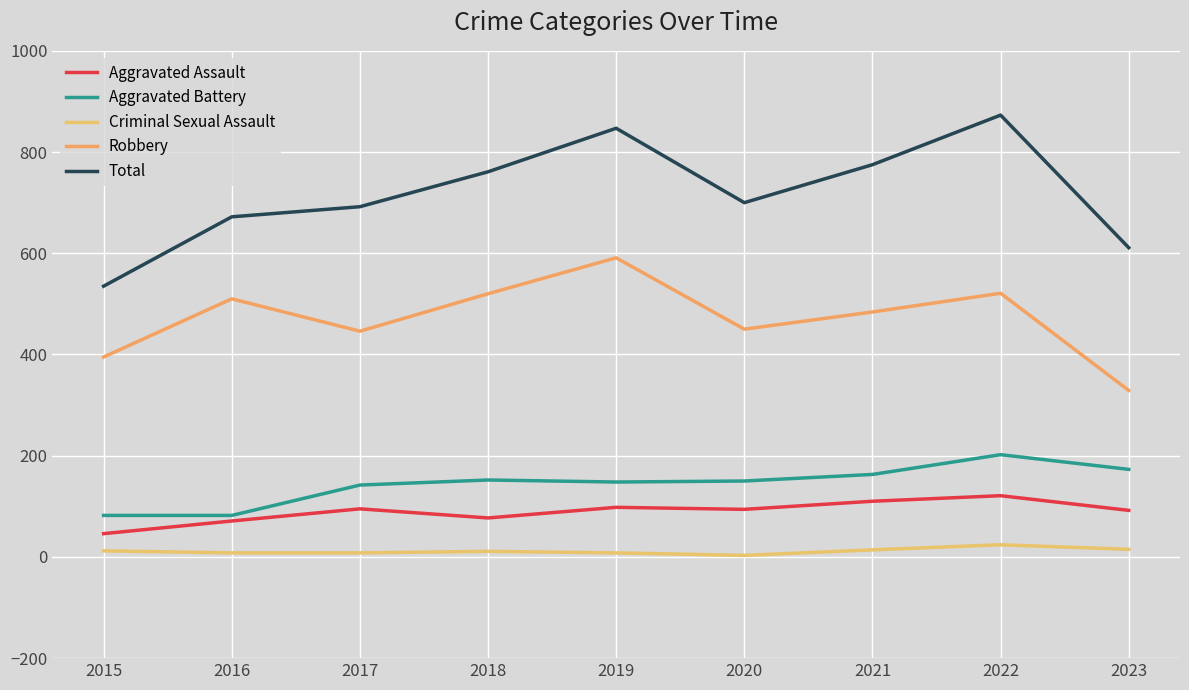

Reading right to left, what are all the values shown in this chart?

Aggravated Assault: 2023=92	2022=121	2021=110	2020=94	2019=98	2018=77	2017=95	2016=71	2015=46
Aggravated Battery: 2023=173	2022=202	2021=163	2020=150	2019=148	2018=152	2017=142	2016=82	2015=82
Criminal Sexual Assault: 2023=15	2022=24	2021=14	2020=3	2019=8	2018=11	2017=8	2016=8	2015=12
Robbery: 2023=329	2022=521	2021=484	2020=450	2019=591	2018=520	2017=446	2016=510	2015=395
Total: 2023=611	2022=873	2021=775	2020=700	2019=847	2018=761	2017=692	2016=672	2015=535